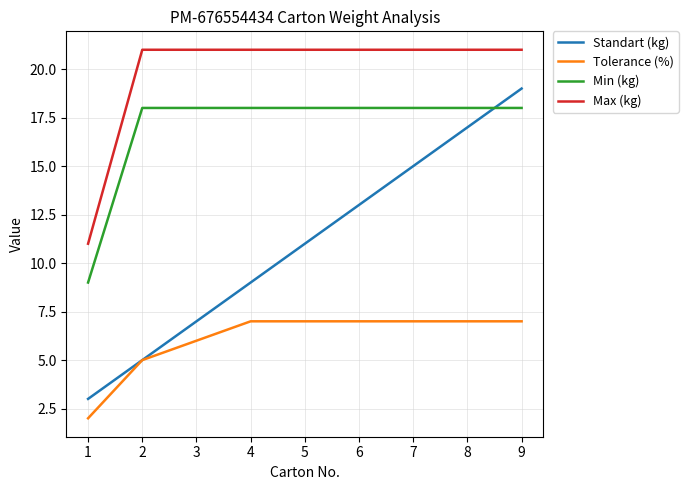

What is the lowest value of the Min (kg) series?

9